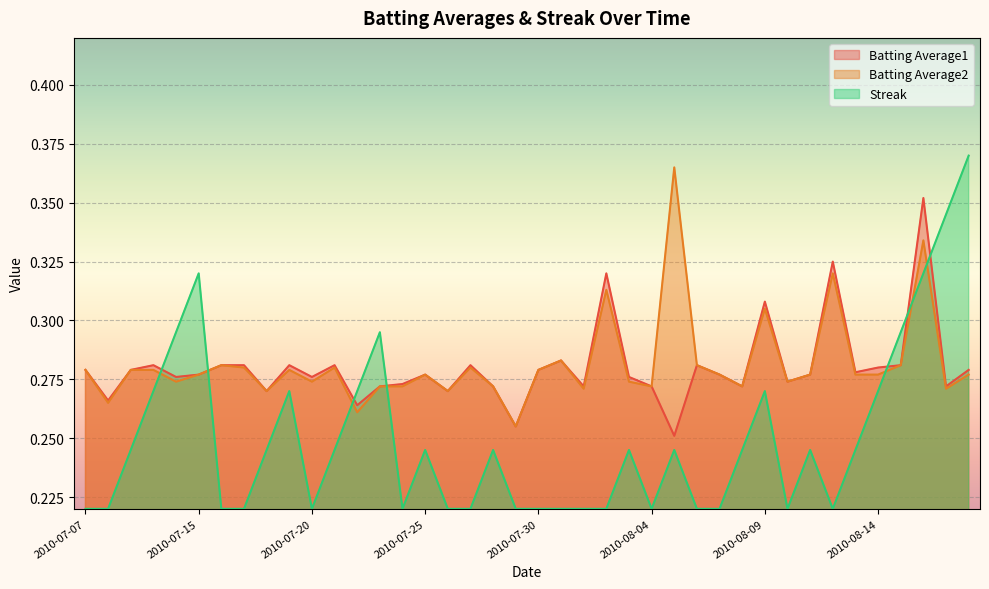

Is it true that Batting Average1 equals 0.3 at 2010-08-01?

True